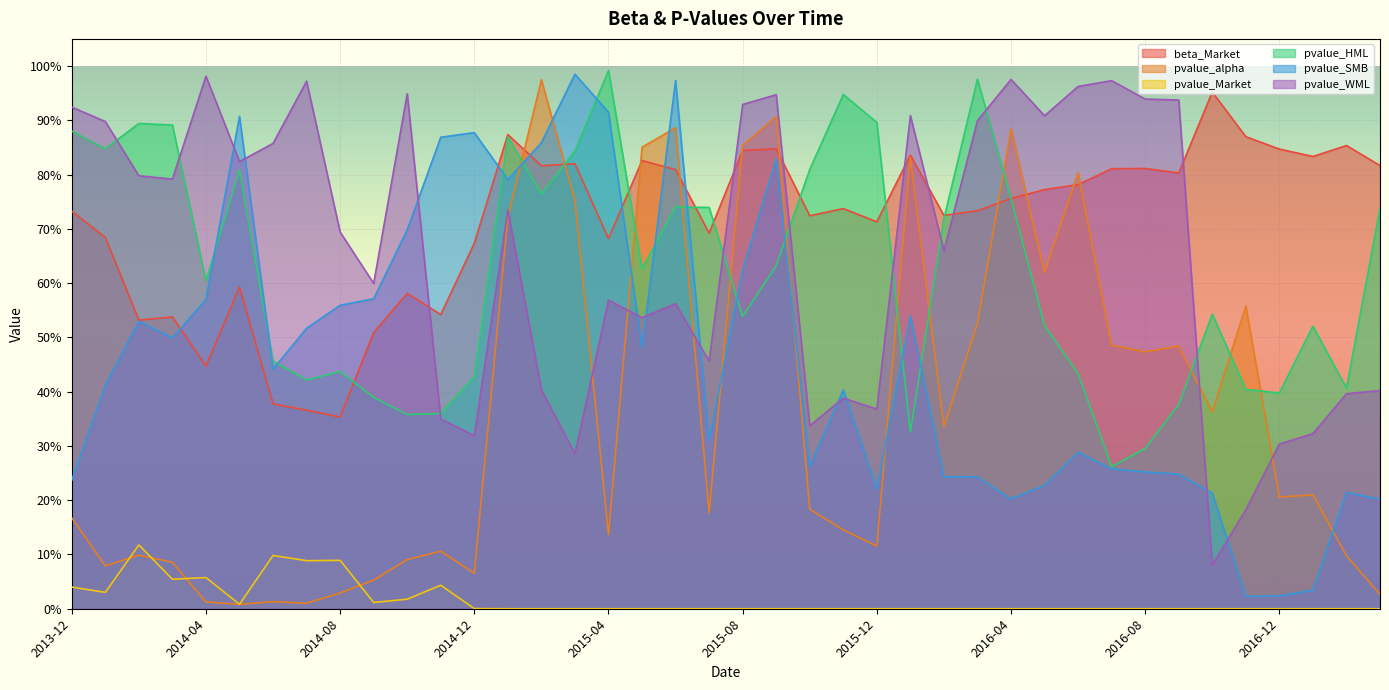

What is the difference between the second highest and minimum values in the pvalue_alpha series?

0.9